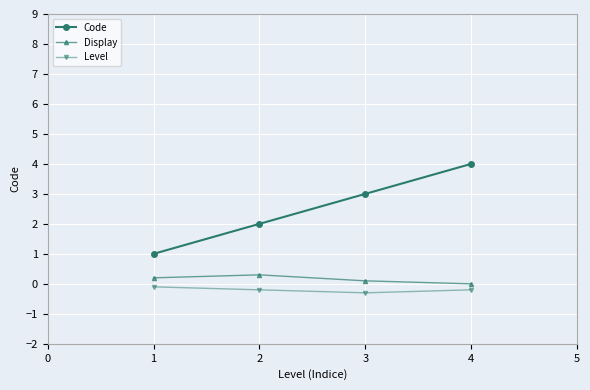

At which category is the sum across all series the highest?

4